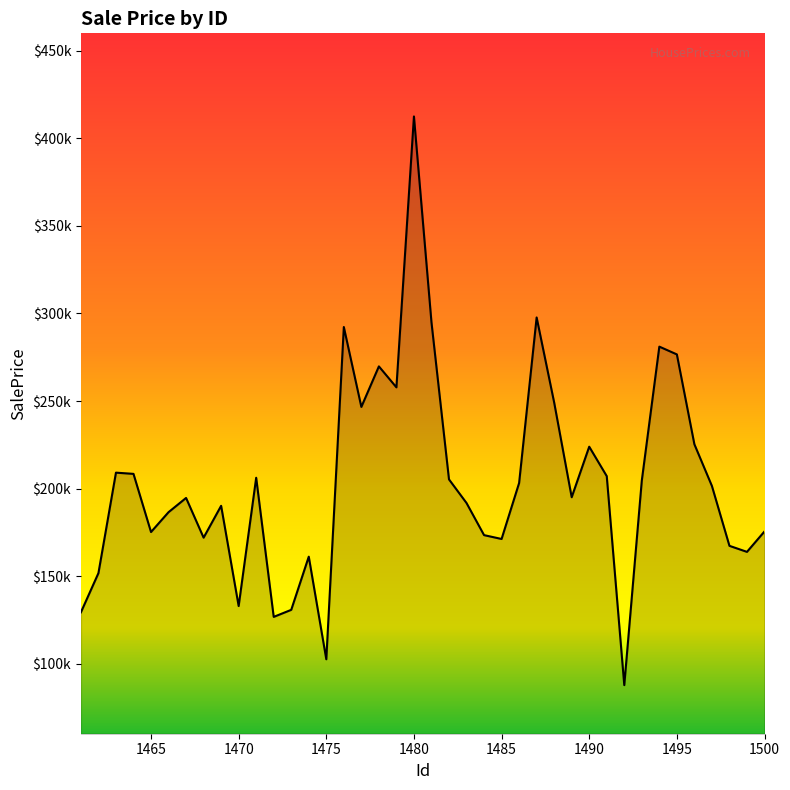

What is the greatest value displayed?

412533.8